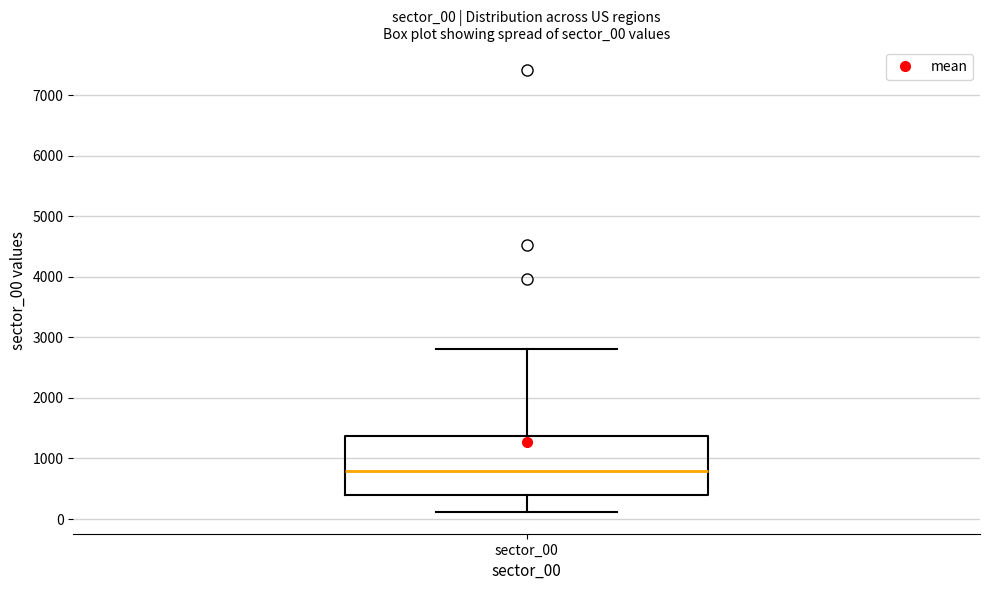

Transcribe this box plot: give where the median line is, the range the box spans, and where the two whiskers end, as read against the y-axis. The values are not printed on the chart, so give them approximately, as read against the axis.

median 800, box 400 to 1400, whiskers 100 to 2800